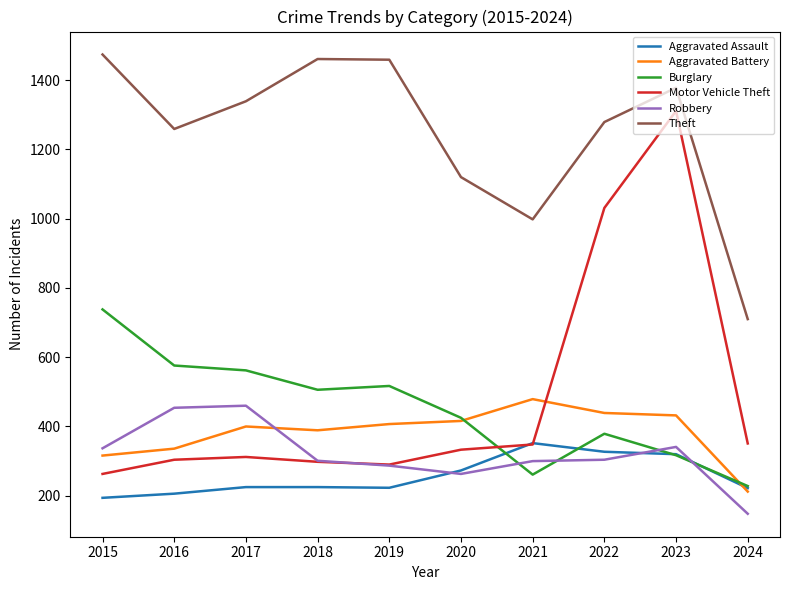

What are all the series names shown in the legend?

Aggravated Assault, Aggravated Battery, Burglary, Motor Vehicle Theft, Robbery, Theft